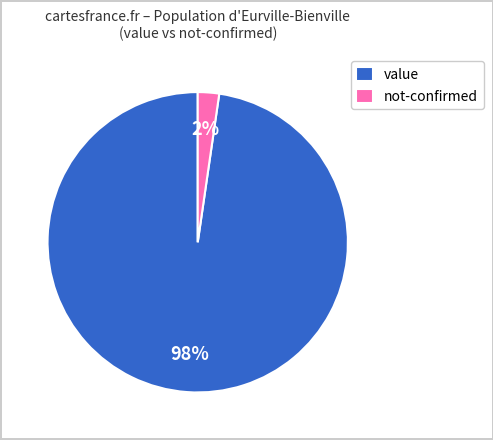

Is the sum of value and not-confirmed greater than half?

Yes